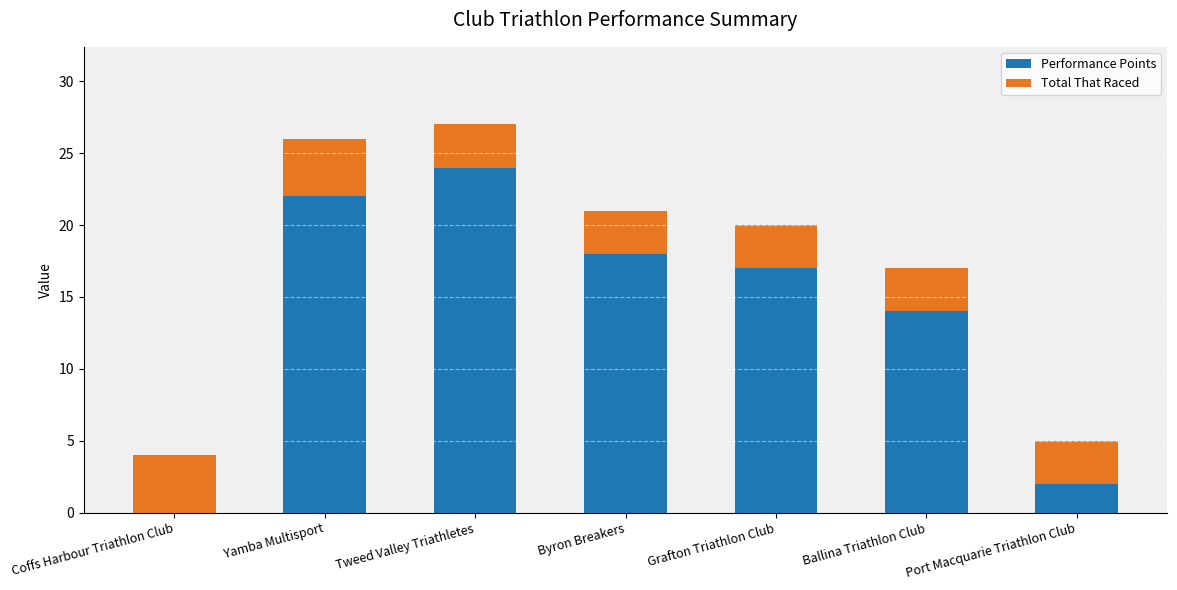

What is the total value across all series at Coffs Harbour Triathlon Club?

4